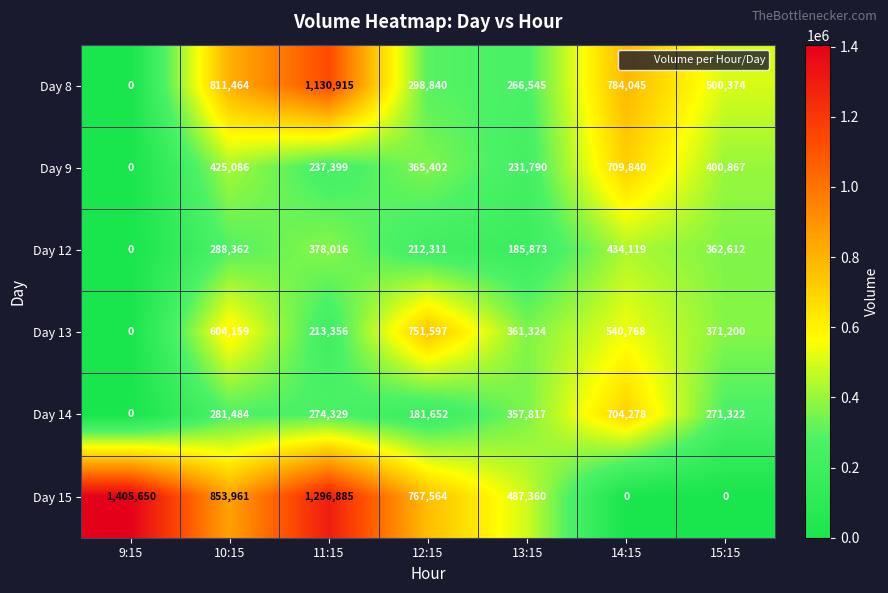

What is the highest value of the Day 9 series?

709840